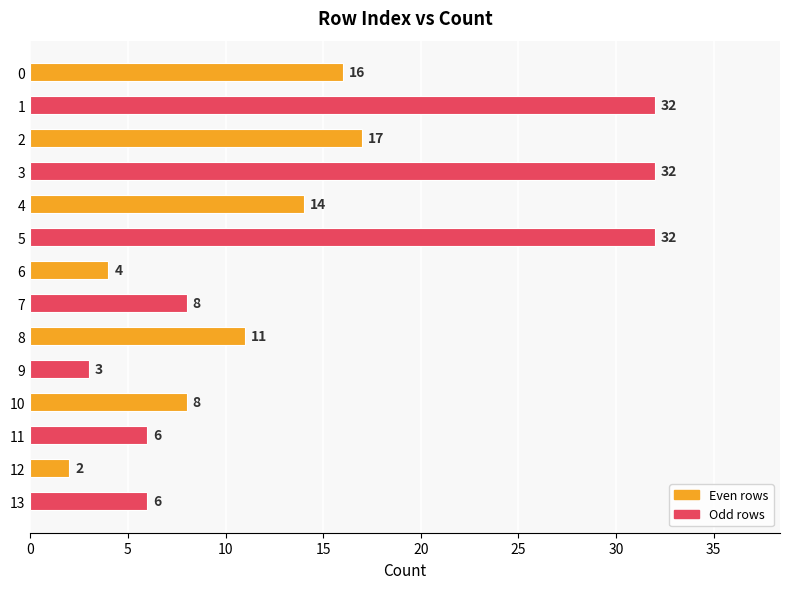

What is the change in value from 0 to 13?

-10